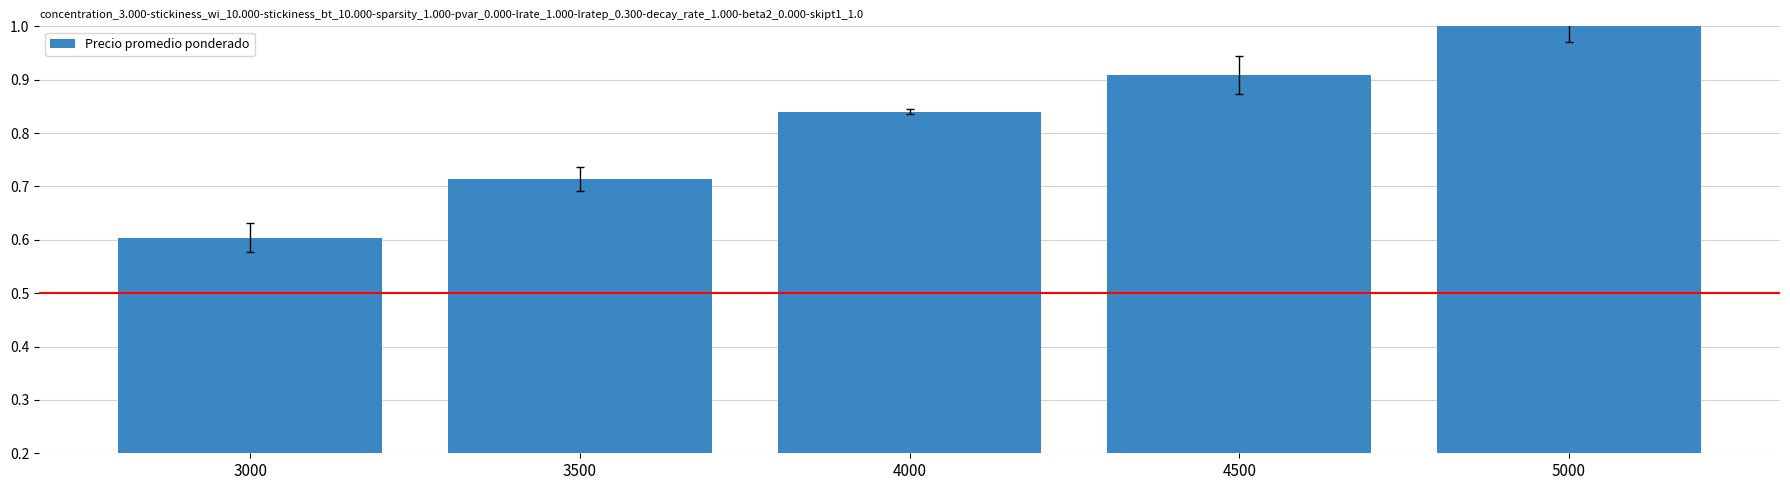

Which label corresponds to the largest value in the chart?

5000